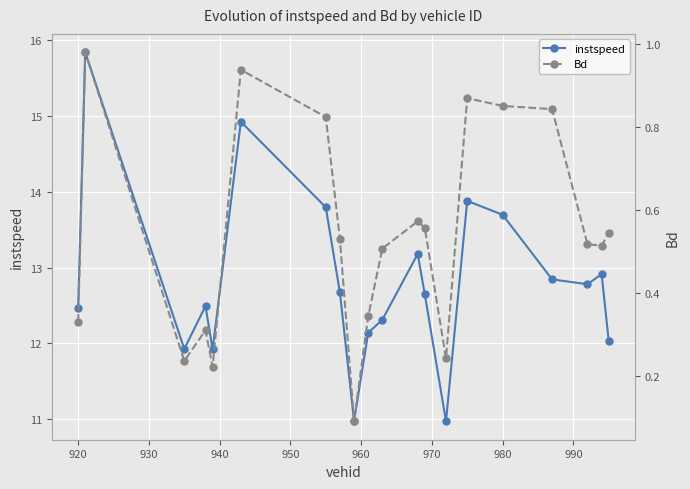

True or false: instspeed and Bd intersect in this chart.

False